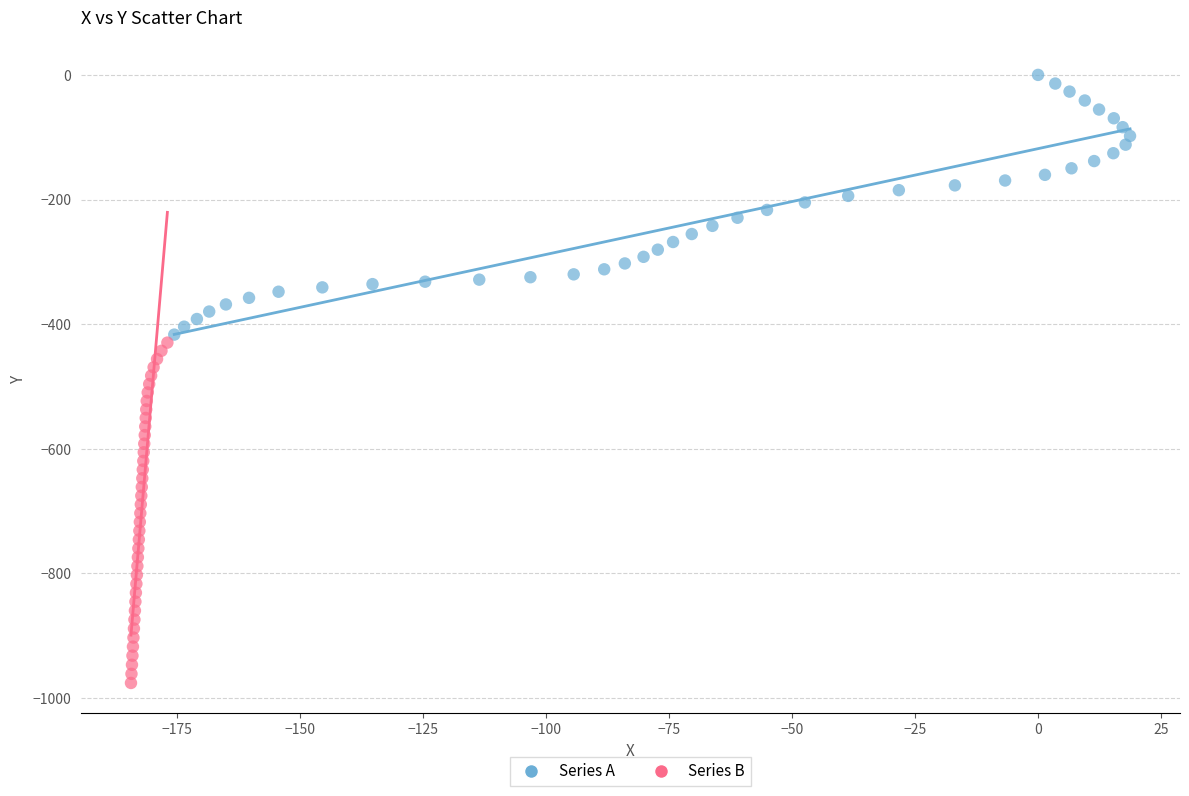

Which series has the largest Y range (max minus min)?

Series B